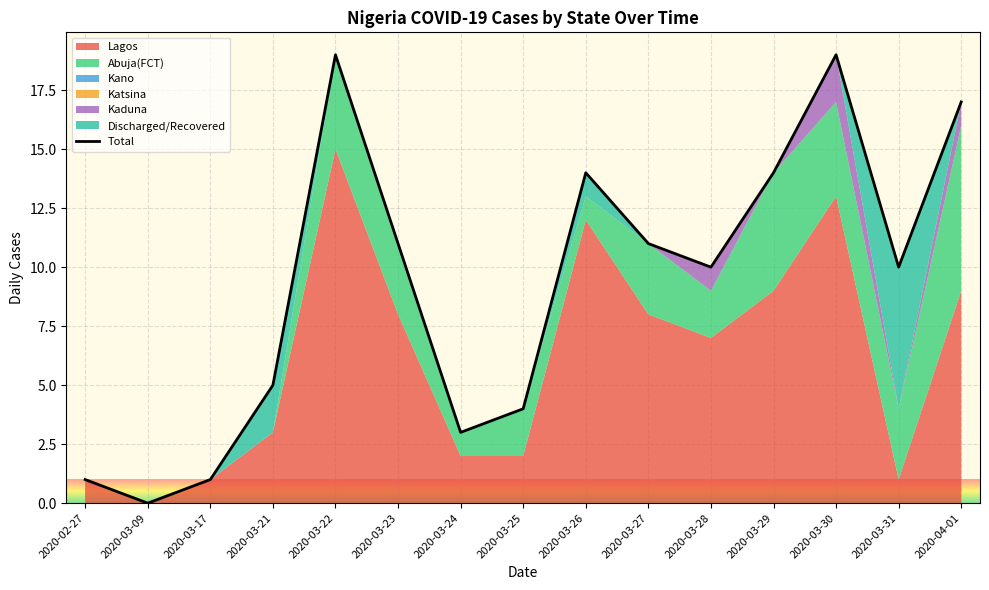

What is the label of the 11th point from the right?

2020-03-22